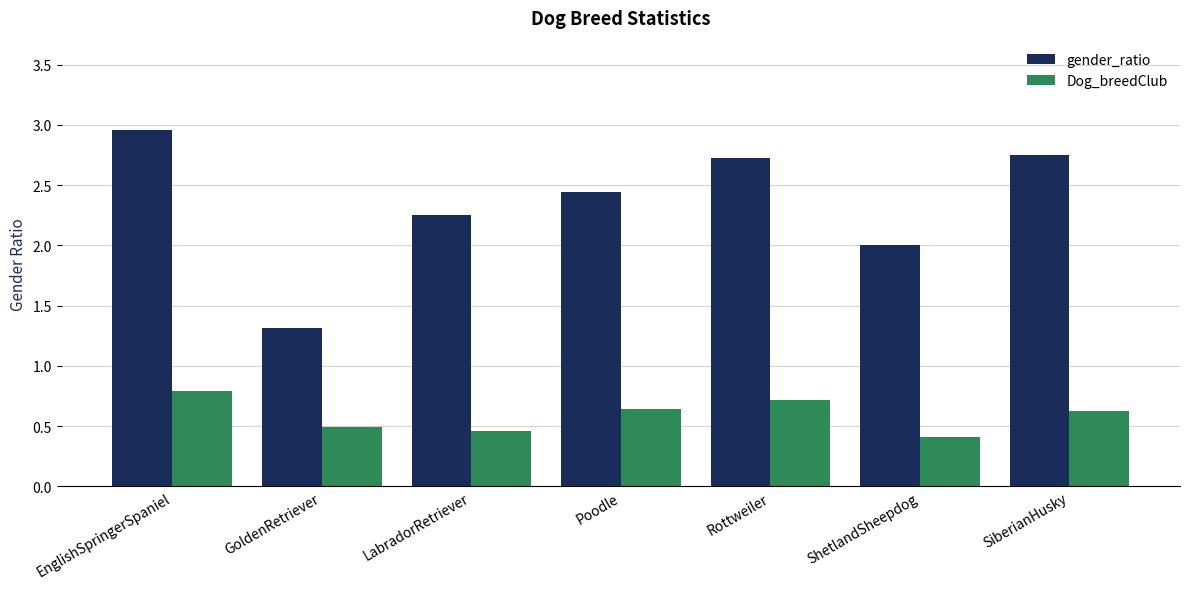

Which category has the lowest value in the Dog_breedClub series?

ShetlandSheepdog